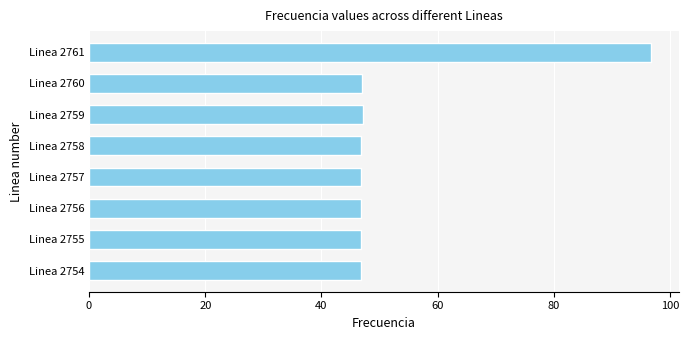

What is the smallest value displayed?

46.8